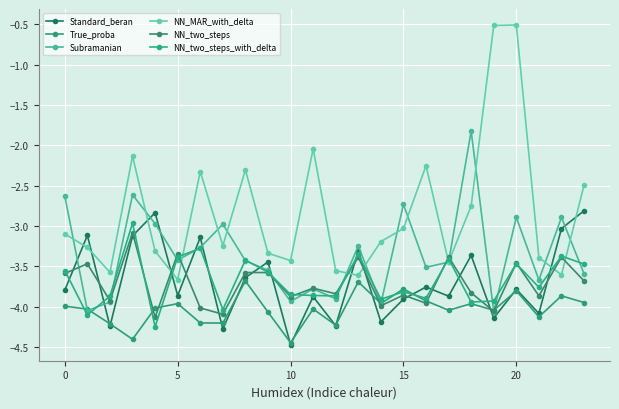

Count the number of categories in the chart.

24